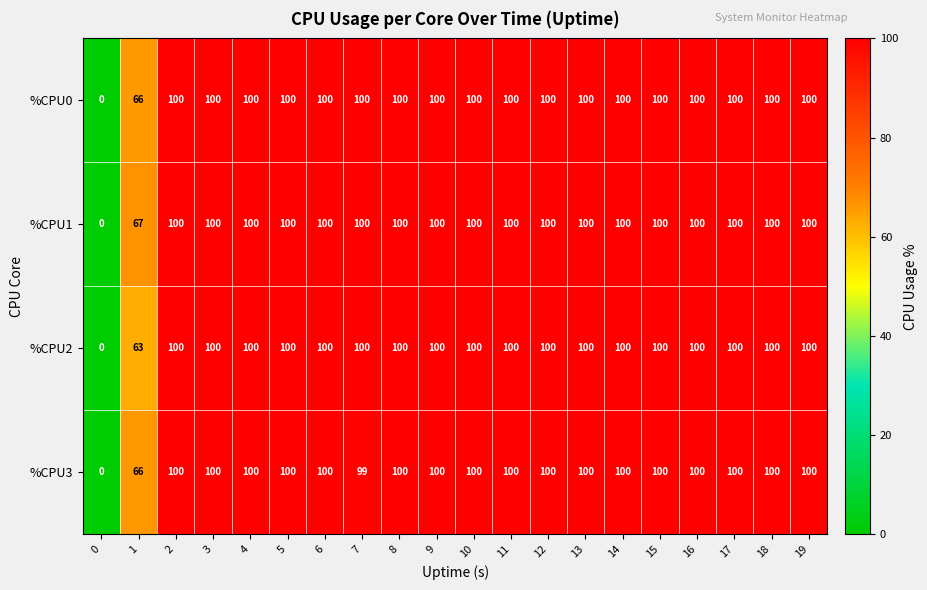

What is the sum of the %CPU1 values at 1 and 11?

167